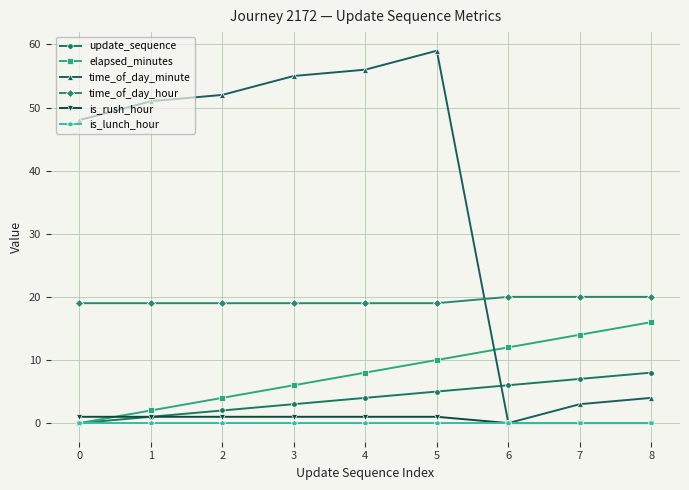

Reading right to left, transcribe all the data shown in this chart.

update_sequence: 8	7	6	5	4	3	2	1	0
elapsed_minutes: 16	14	12	10	8	6	4	2	0
time_of_day_minute: 4	3	0	59	56	55	52	51	48
time_of_day_hour: 20	20	20	19	19	19	19	19	19
is_rush_hour: 0	0	0	1	1	1	1	1	1
is_lunch_hour: 0	0	0	0	0	0	0	0	0